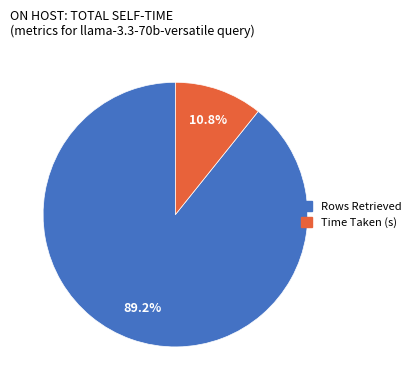

Which slice is the smallest?

Time Taken (s)